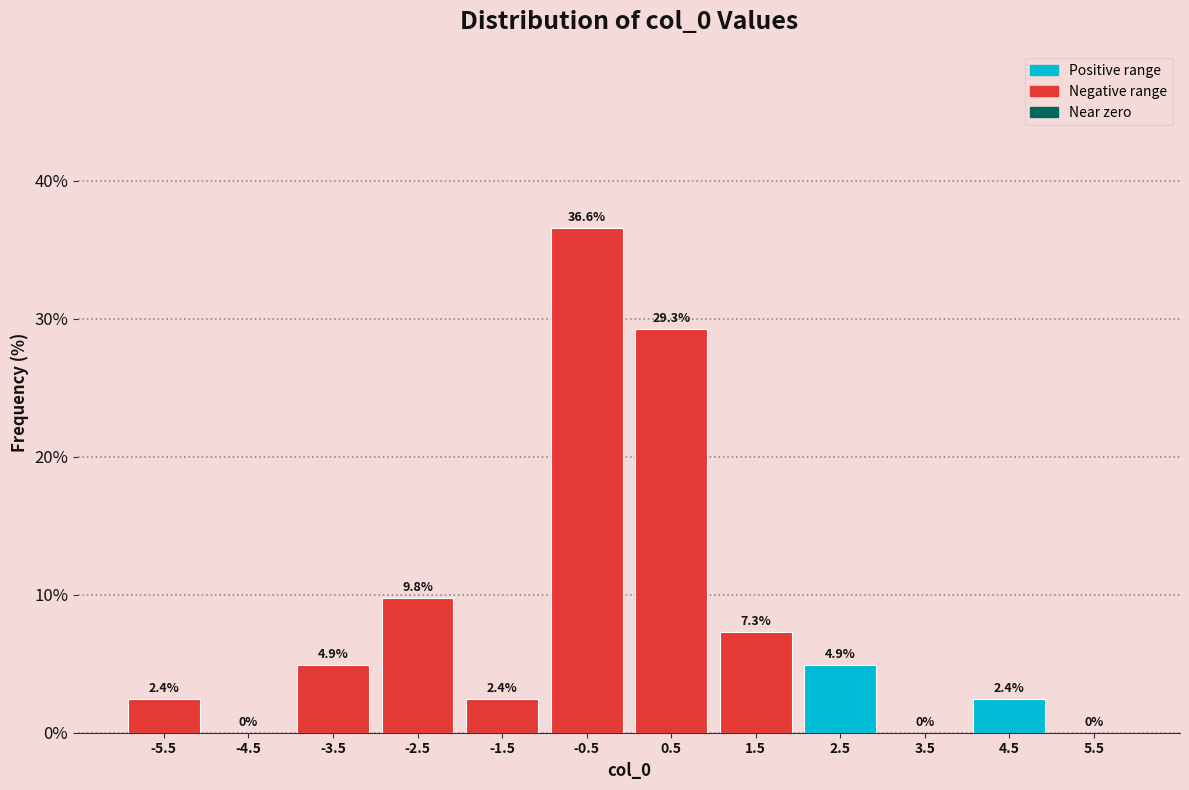

What is the height of the bar covering 0 to 1 on the x-axis?

29.3